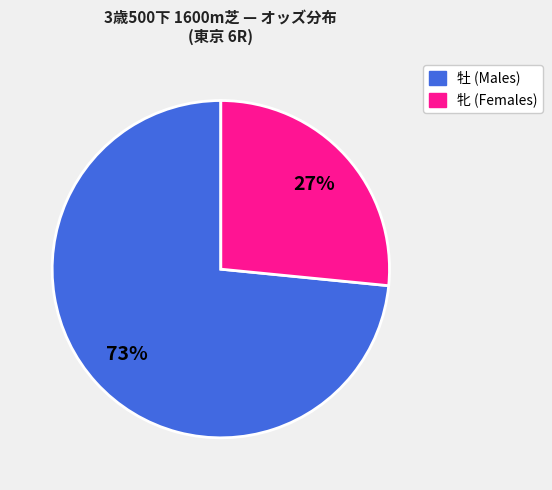

Does any single category account for the majority?

Yes